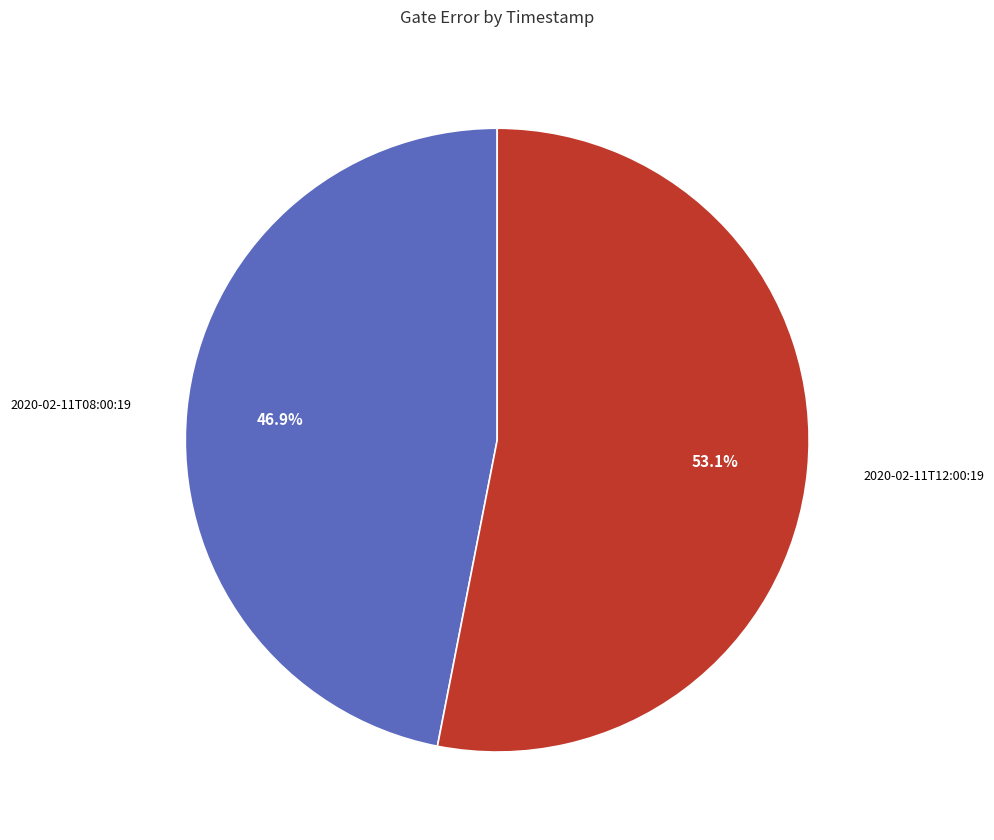

Does any single category account for the majority?

Yes